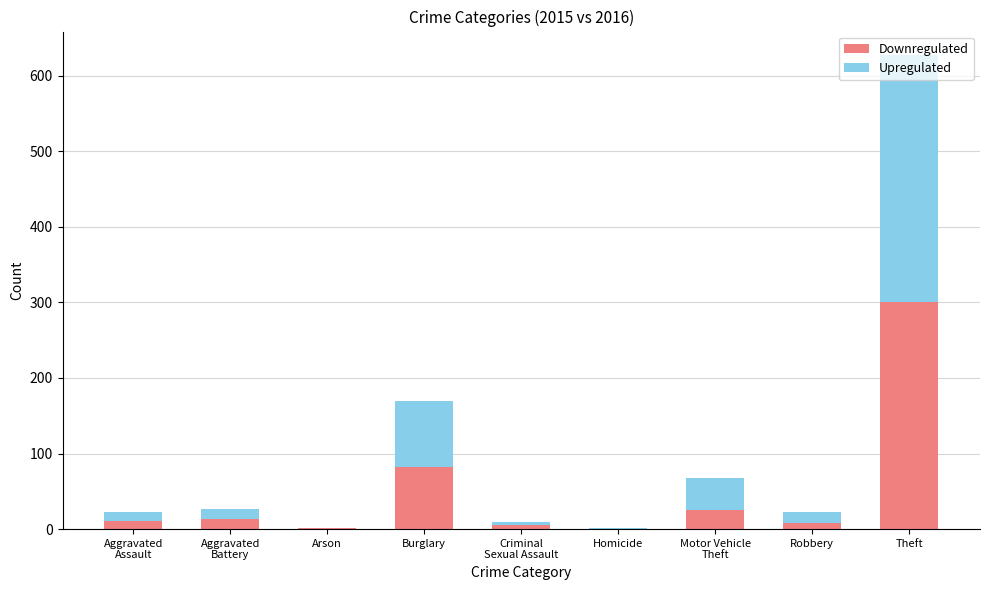

Which category has the highest value in the Downregulated series?

Theft